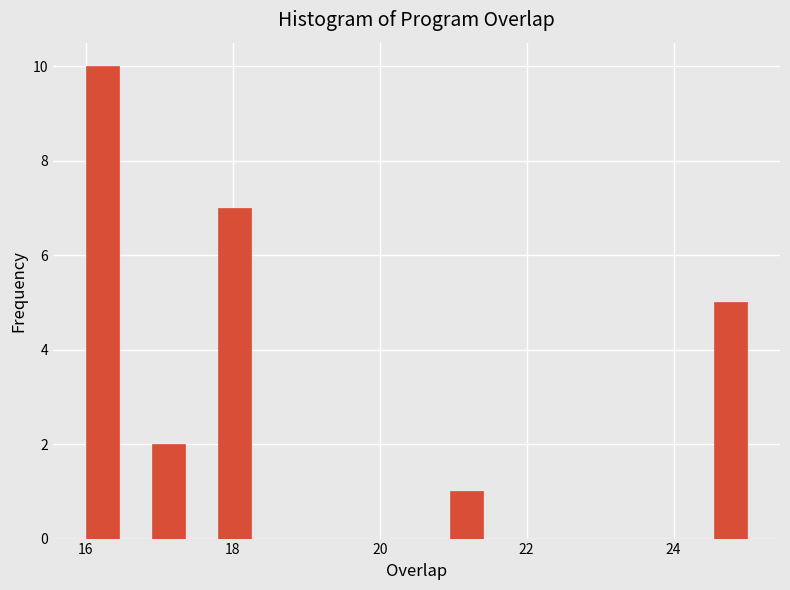

Around what value on the x-axis is the tallest bar? Give the approximate position of its centre, as read against the axis.

16.2